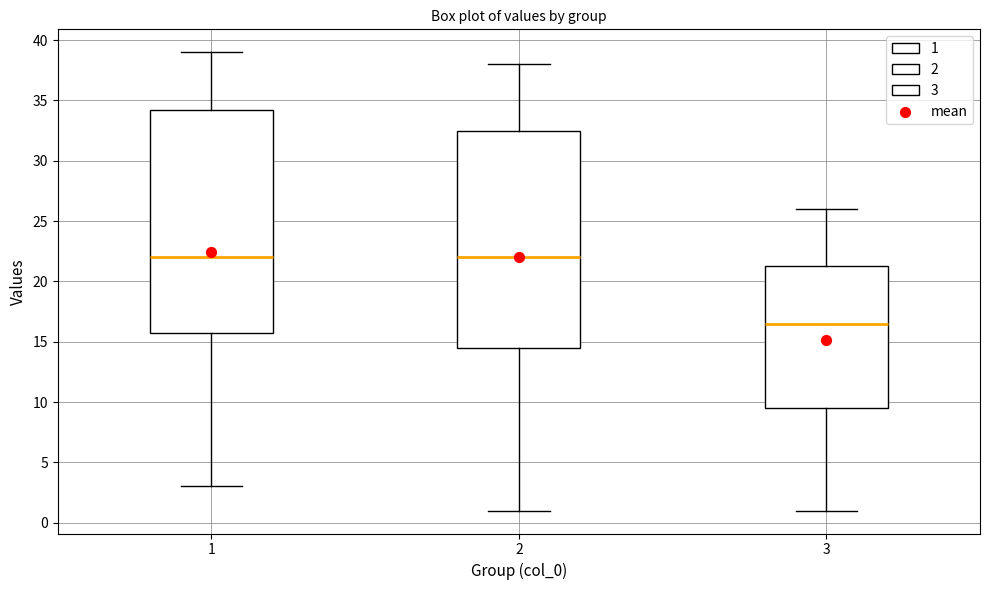

Where is the lower edge of the box at x = 3 on the y-axis? The values are not printed on the chart, so give them approximately, as read against the axis.

9.5